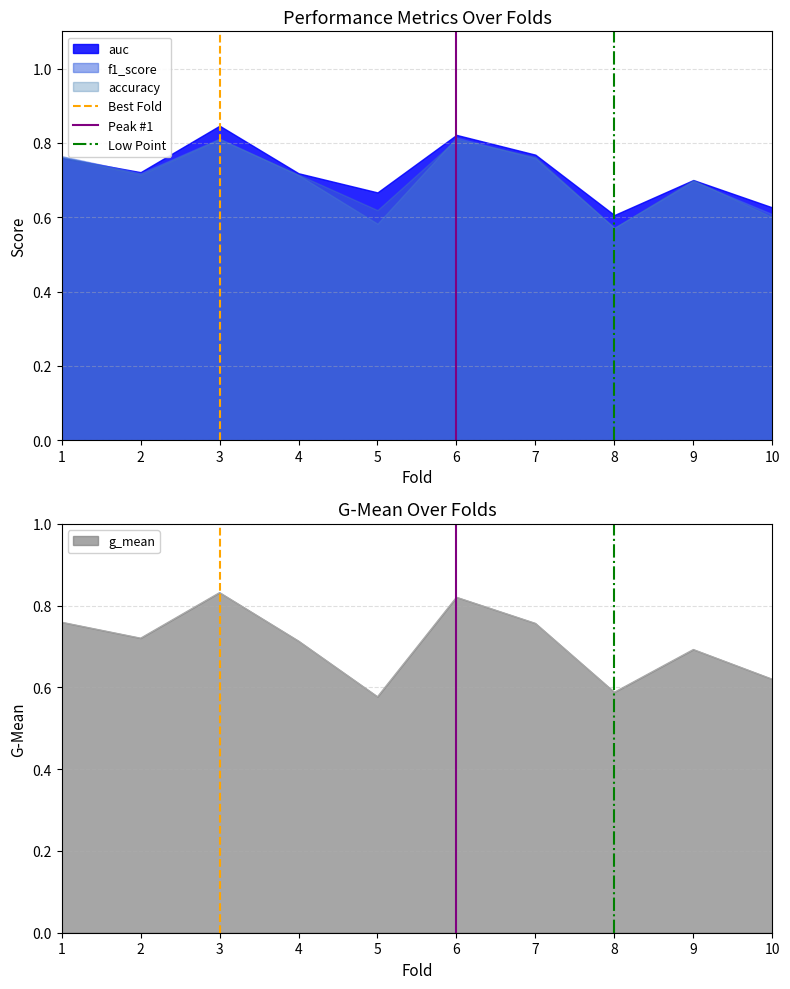

Is the value of f1_score at 7 greater than the value of accuracy at 8?

Yes